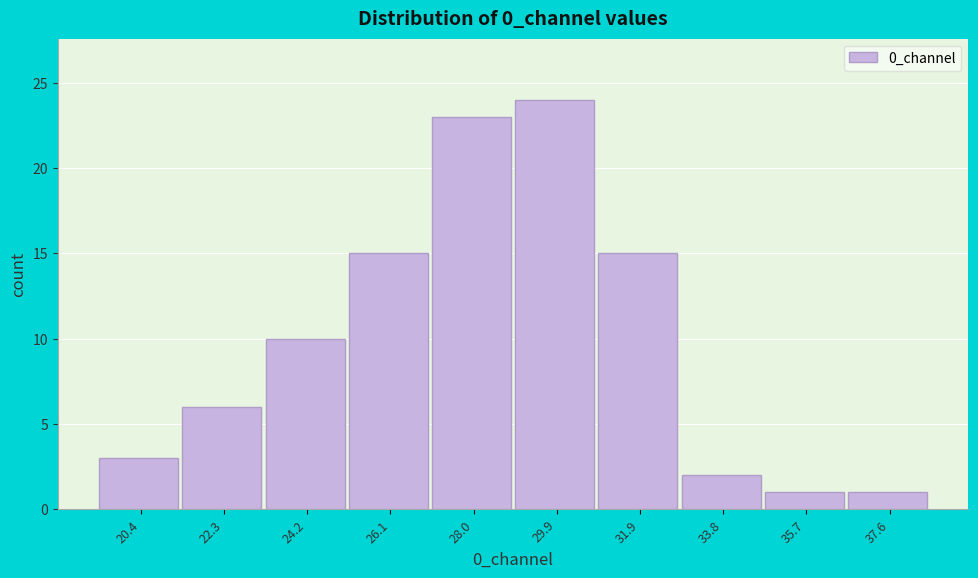

Reading left to right, list every bar in this chart as the range it spans on the x-axis followed by its height. Neither the bar edges nor the heights are printed on the chart, so give them approximately, as read against the axes.

19.4 to 21.4: 3
21.4 to 23.2: 6
23.2 to 25.2: 10
25.2 to 27.0: 15
27.0 to 29.0: 23
29.0 to 30.8: 24
30.8 to 32.8: 15
32.8 to 34.8: 2
34.8 to 36.6: 1
36.6 to 38.6: 1